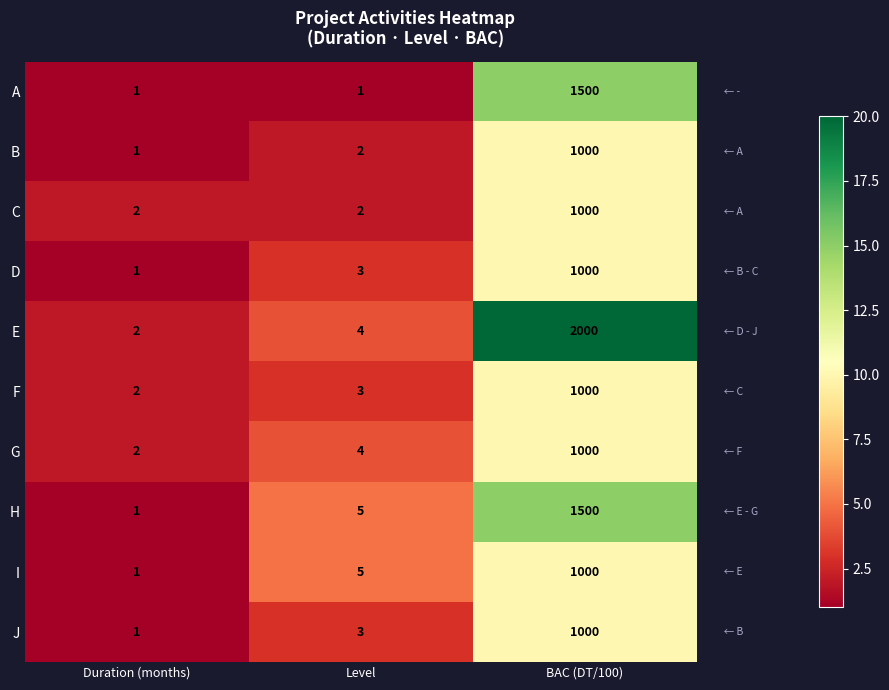

What is the spread (max minus min) of values at BAC (DT/100)?

1000